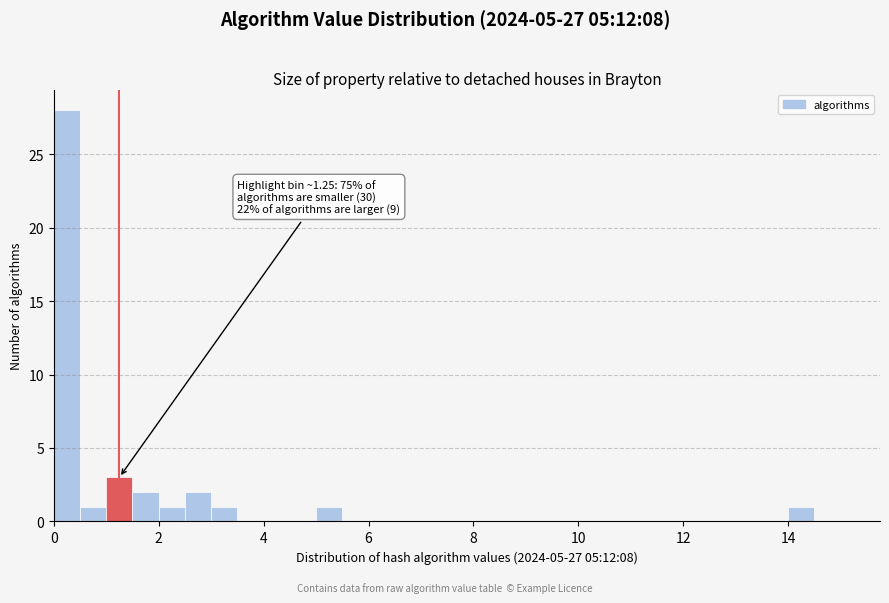

Around what value on the x-axis is the tallest bar? Give the approximate position of its centre, as read against the axis.

0.2